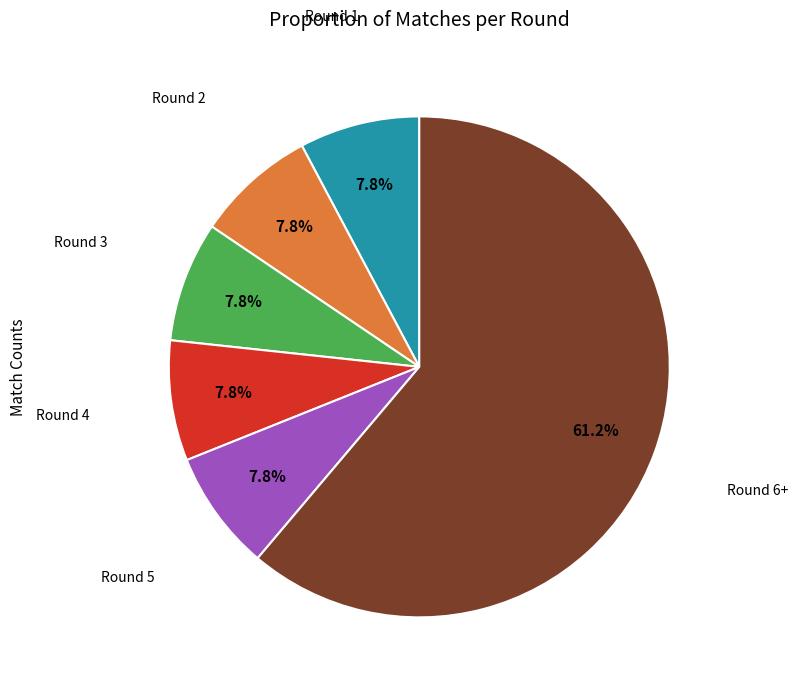

Is there any slice that represents more than half of the pie?

Yes